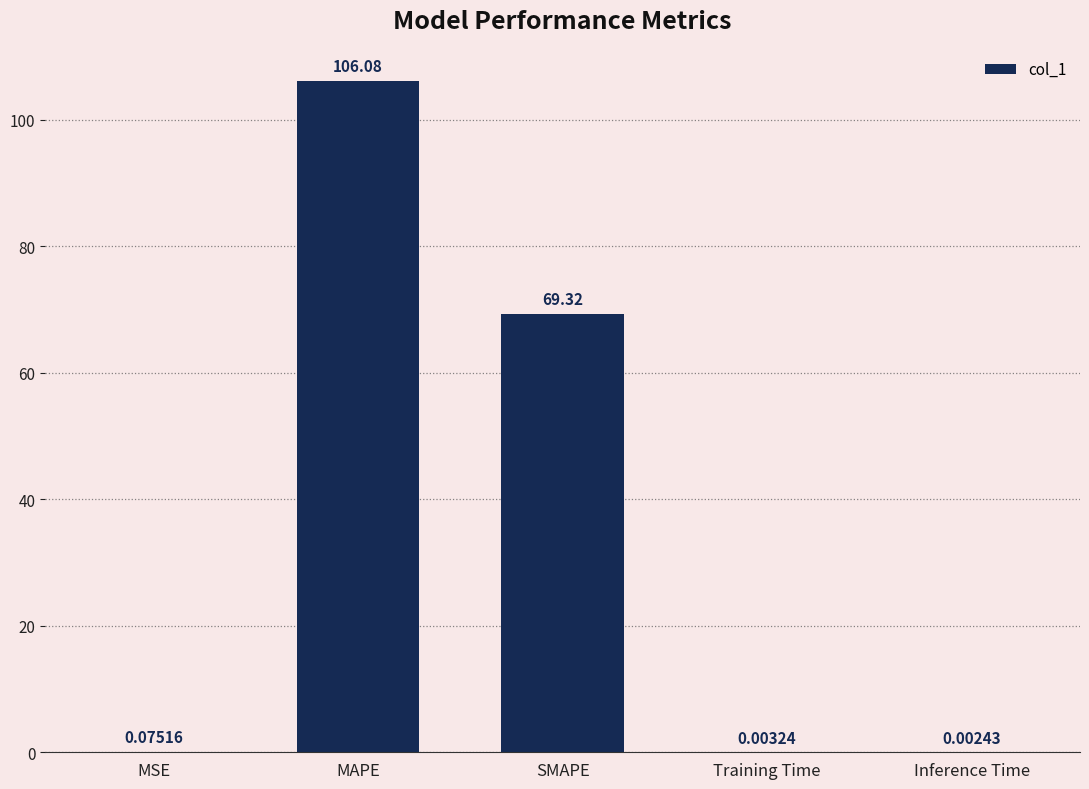

What is the sum of all values?

175.5